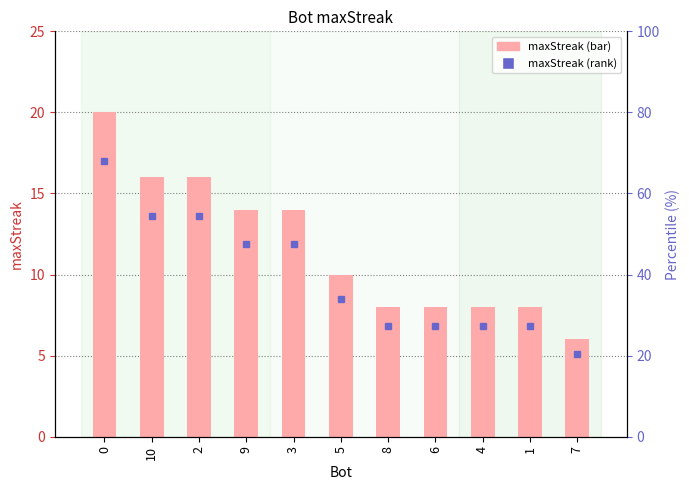

Count the number of categories in the chart.

11